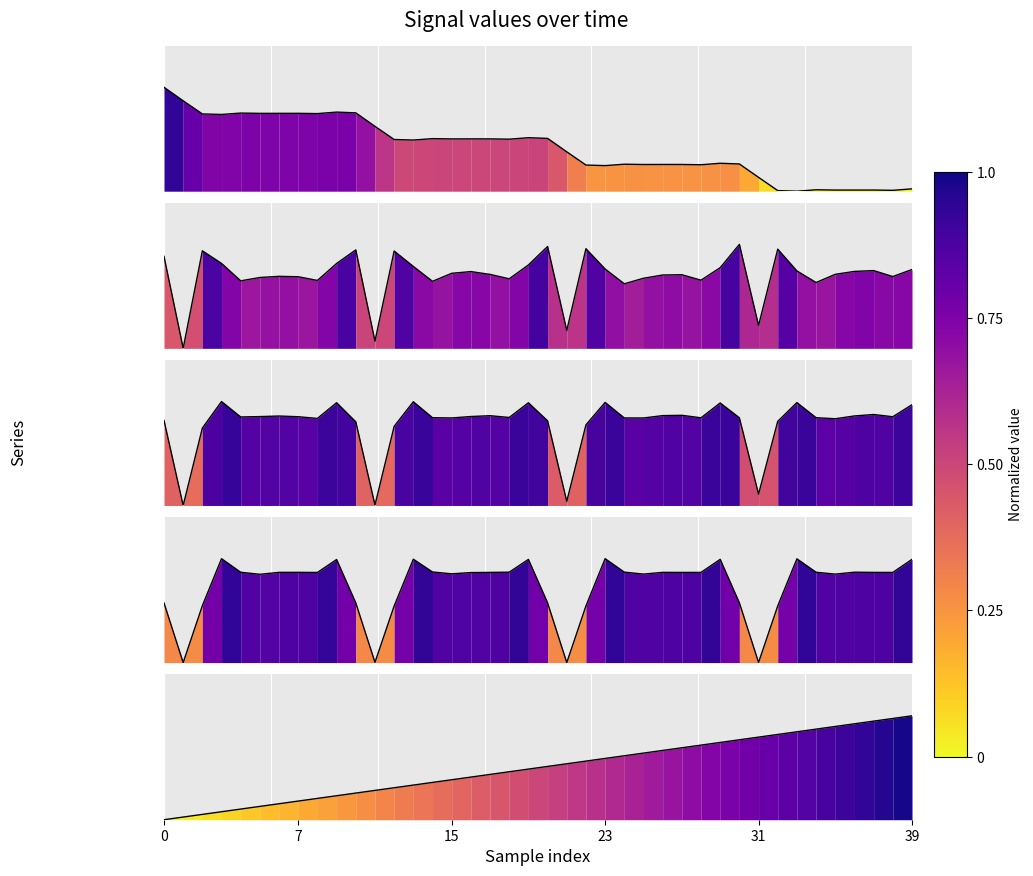

Which category has the lowest value across all series?

33